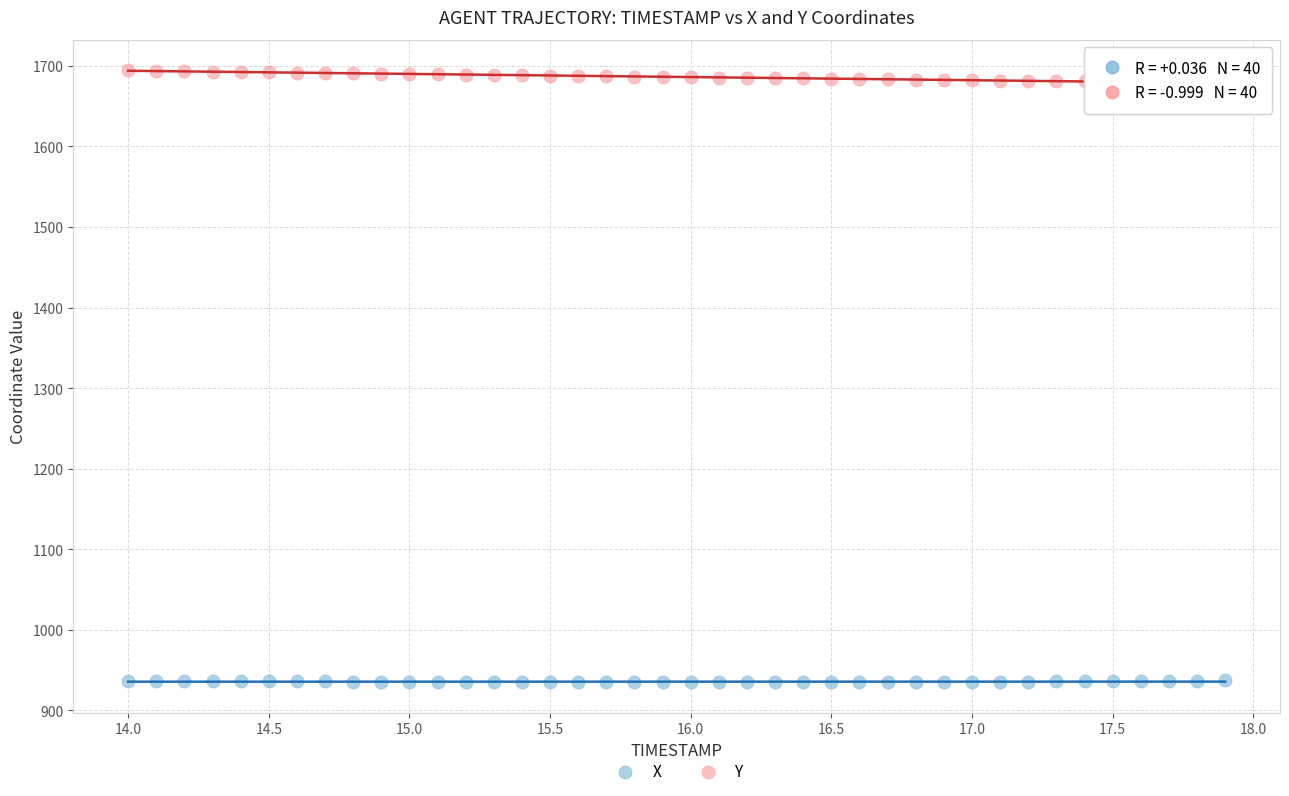

What are all the series names shown in the legend?

X, Y